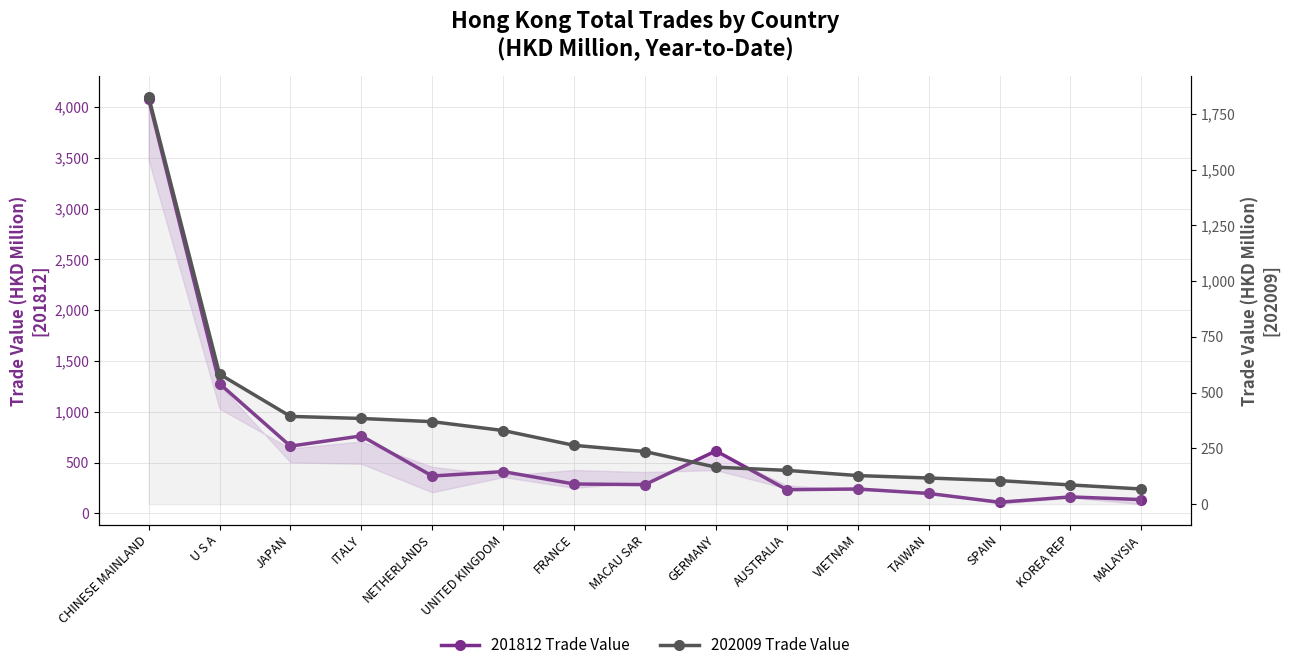

Which has a higher value, CHINESE MAINLAND or GERMANY?

CHINESE MAINLAND